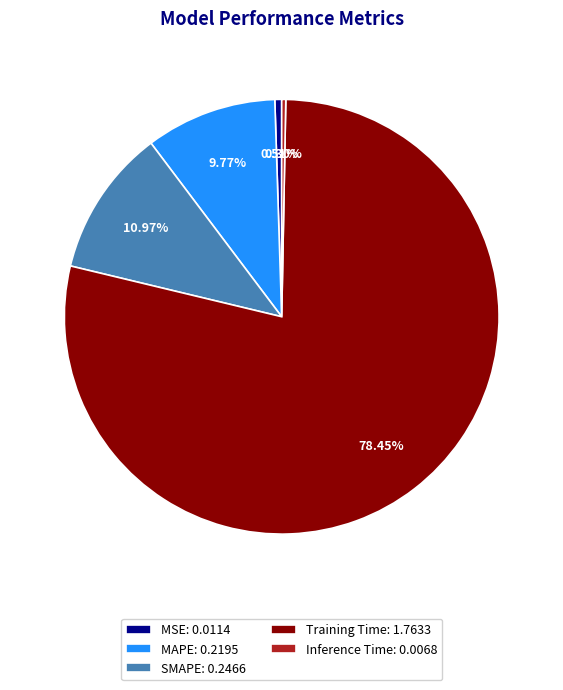

Which has a higher value, SMAPE or MAPE?

SMAPE